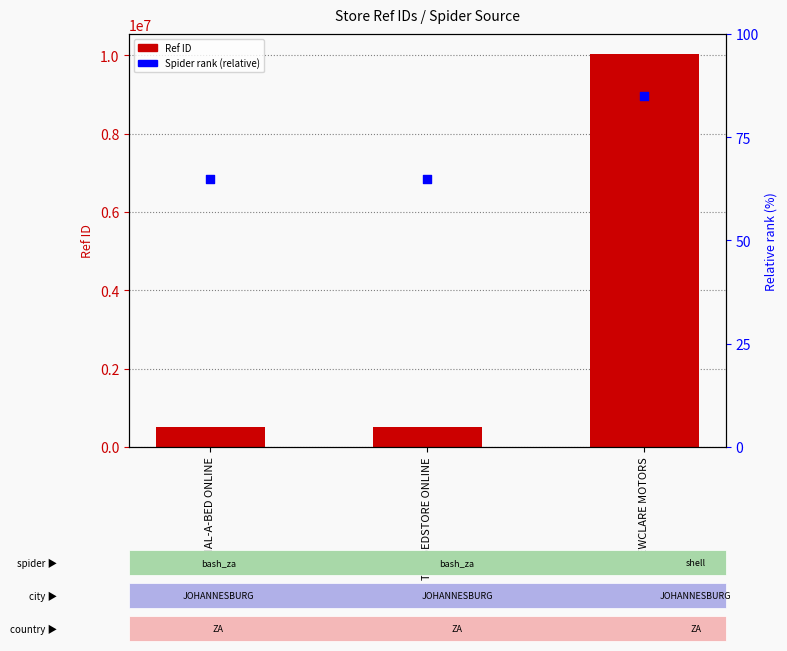

Is the value of Ref (ID) at THE BEDSTORE ONLINE greater than the value of Spider rank (relative) at DIAL-A-BED ONLINE?

Yes